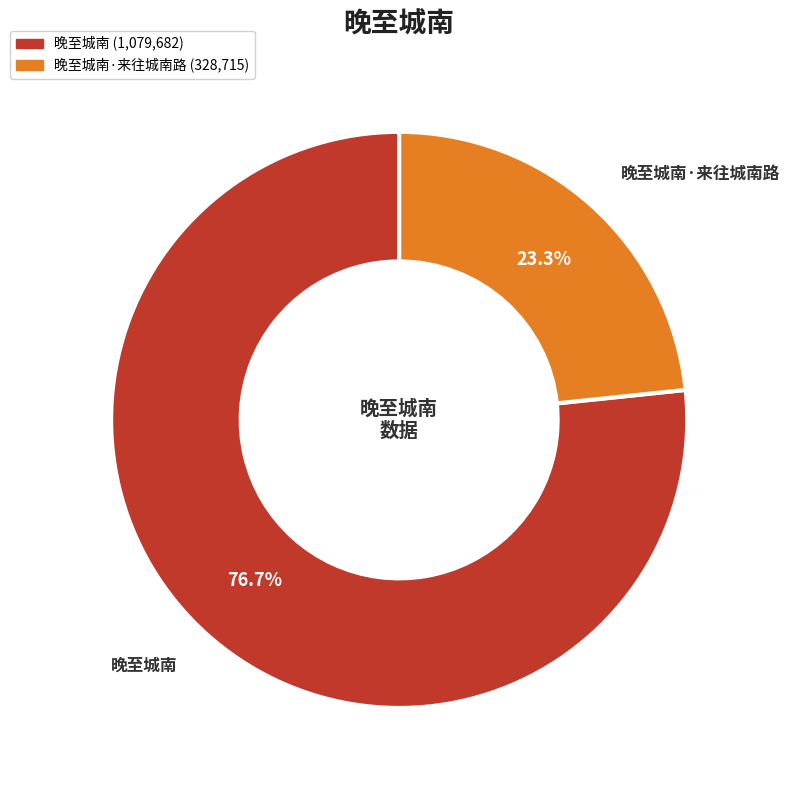

Is there a majority slice in this chart?

Yes